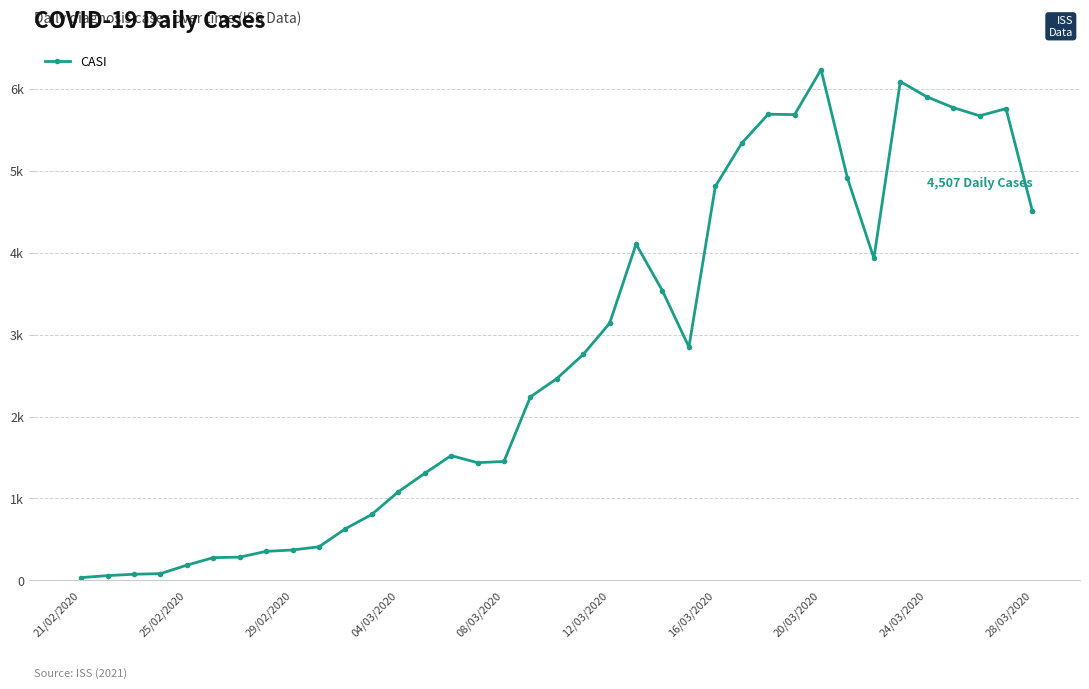

Is this an area chart (filled region under the line)?

No